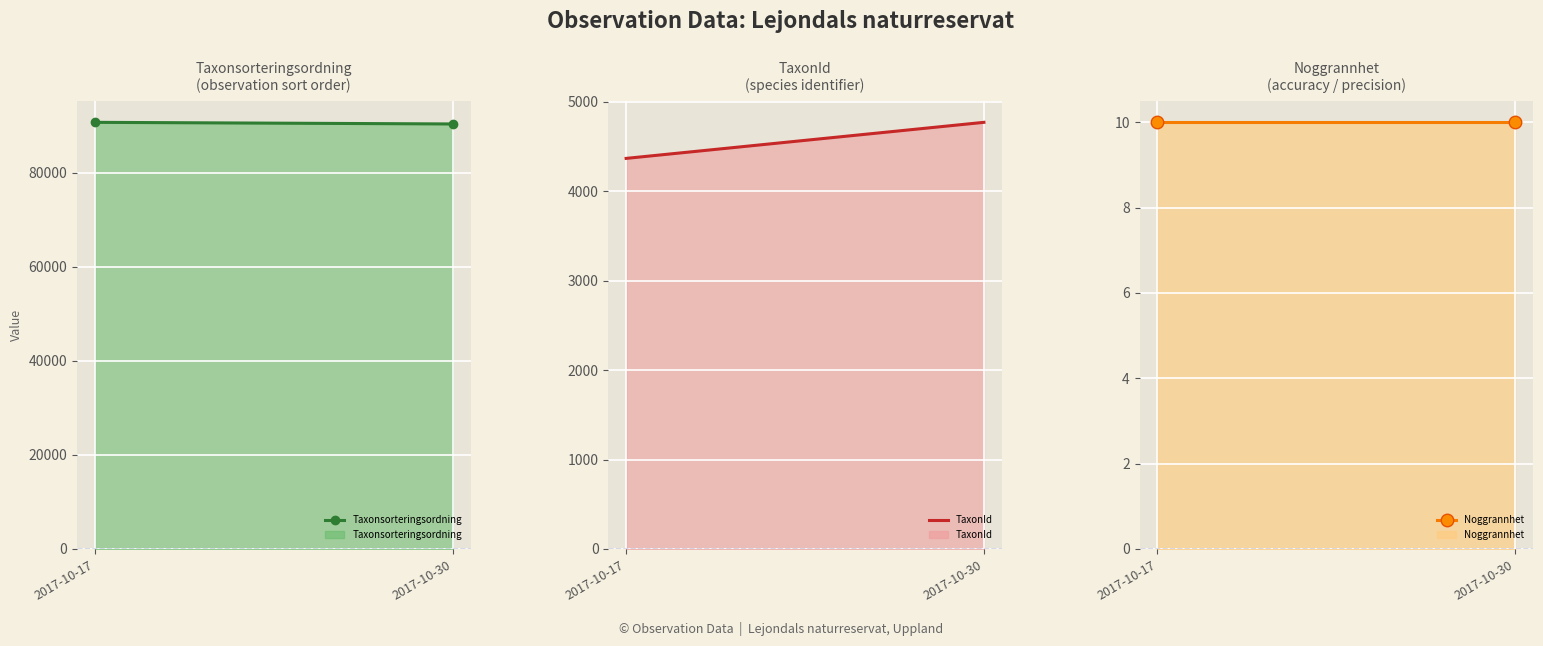

What is the difference between the TaxonId values at 2017-10-17 and 2017-10-30?

403